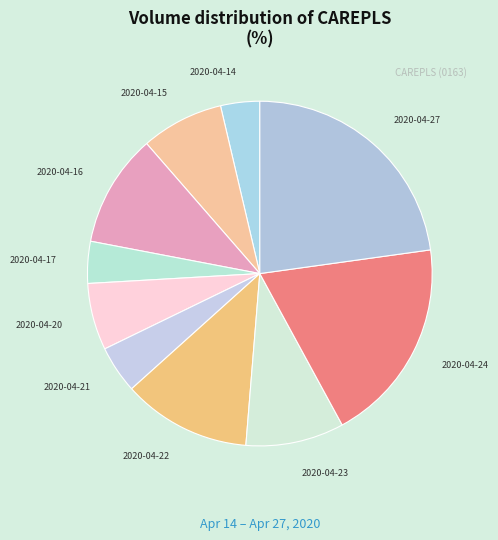

What is the largest slice in the pie chart?

2020-04-27